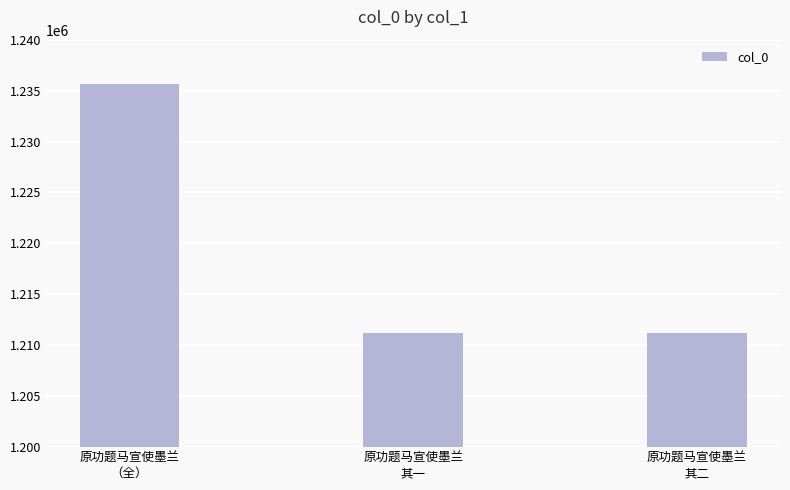

What position from the right is 原功题马宣使墨兰
其一?

2